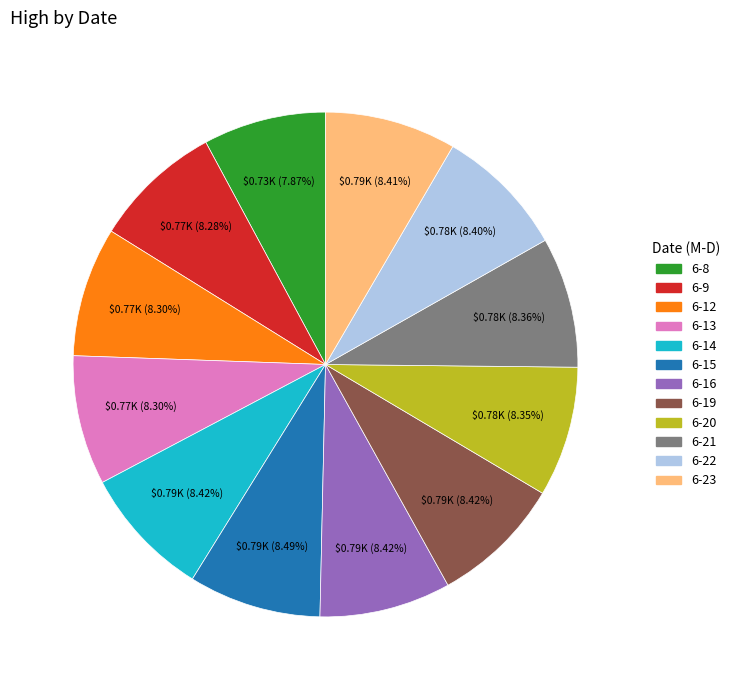

Approximately how many times larger is the value at 6-16 compared to 6-15?

1.0